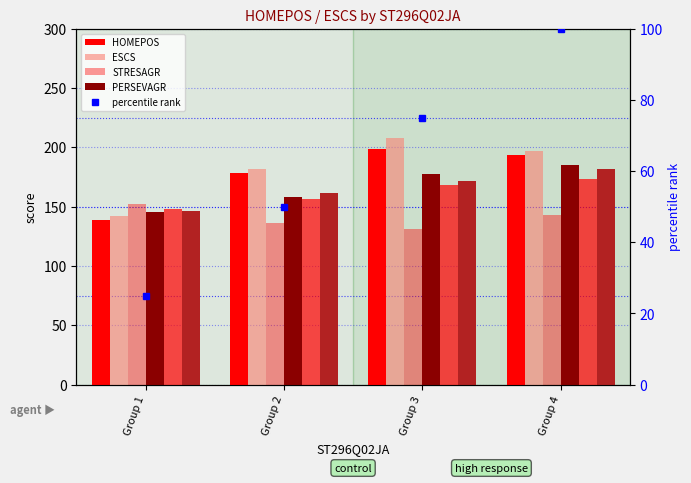

What is the sum of the PERSEVAGR values at Group 3 and Group 1?

322.7